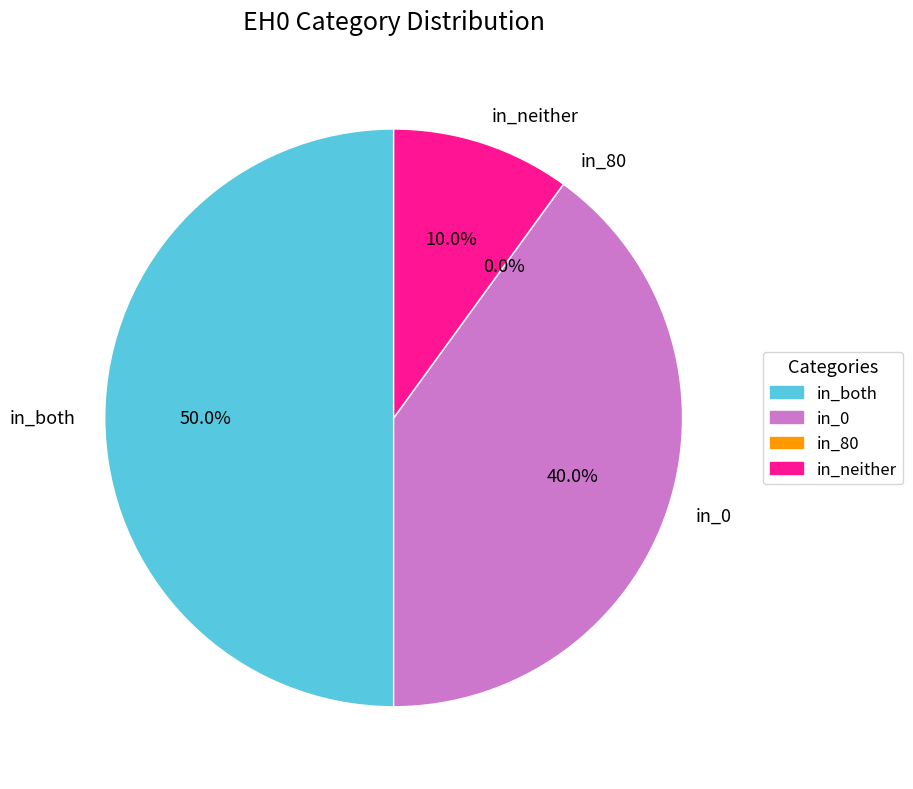

Does any single category account for the majority?

No